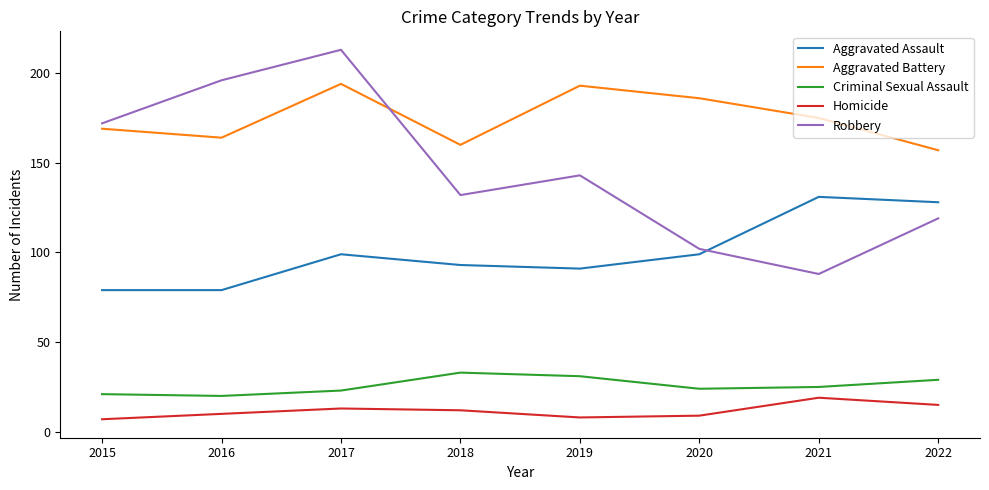

The Robbery series shows 141 at 2020. True or false?

False